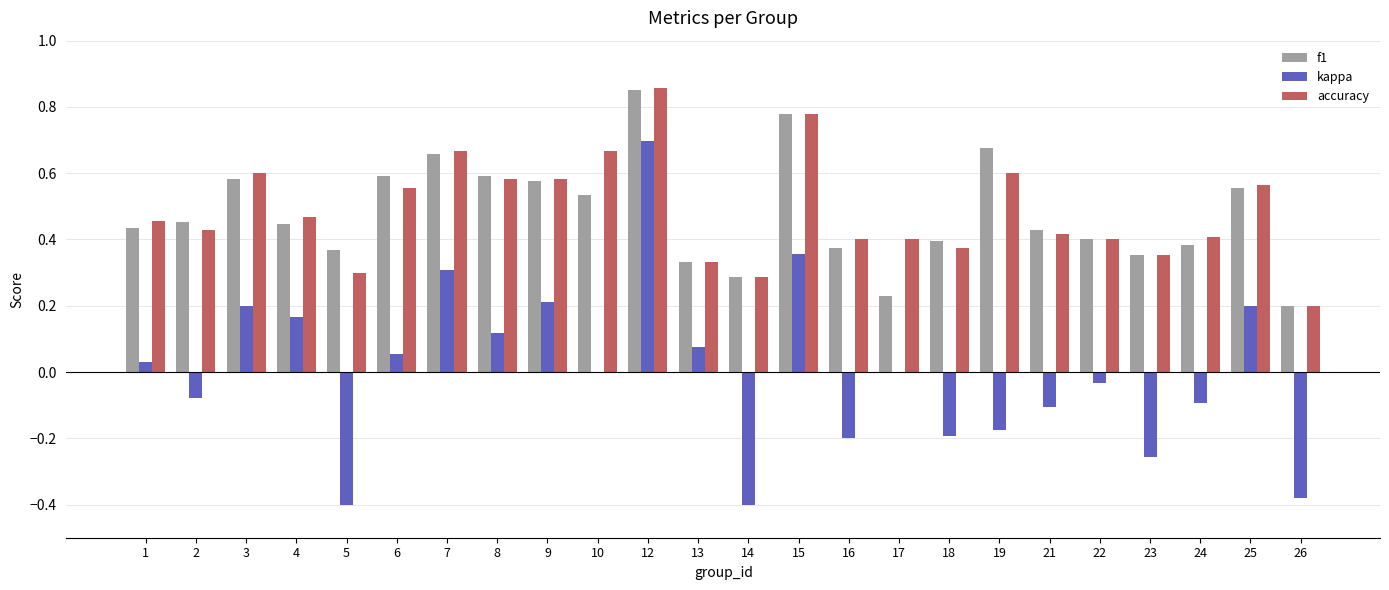

Between 18 and 22, which series saw the biggest shift?

kappa